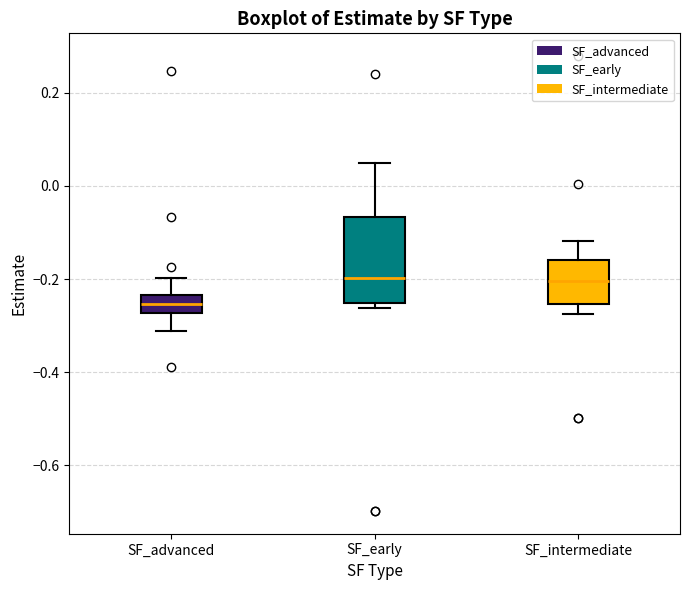

Which box is the tallest, from its lower edge to its upper edge?

SF_early